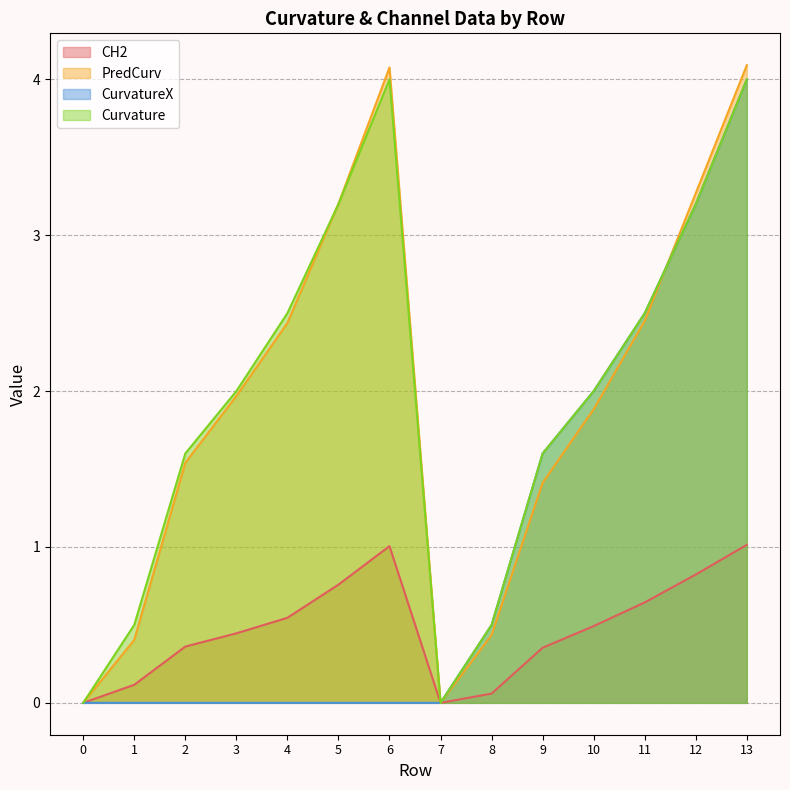

Reading left to right, list all the values displayed in this chart.

CH2: 0=0.0	1=0.1	2=0.4	3=0.4	4=0.5	5=0.8	6=1.0	7=0.0	8=0.1	9=0.4	10=0.5	11=0.6	12=0.8	13=1.0
PredCurv: 0=0.0	1=0.4	2=1.5	3=2.0	4=2.4	5=3.2	6=4.1	7=0.0	8=0.4	9=1.4	10=1.9	11=2.5	12=3.3	13=4.1
CurvatureX: 0=0.0	1=0.0	2=0.0	3=0.0	4=0.0	5=0.0	6=0.0	7=0.0	8=0.5	9=1.6	10=2.0	11=2.5	12=3.2	13=4.0
Curvature: 0=0.0	1=0.5	2=1.6	3=2.0	4=2.5	5=3.2	6=4.0	7=0.0	8=0.5	9=1.6	10=2.0	11=2.5	12=3.2	13=4.0